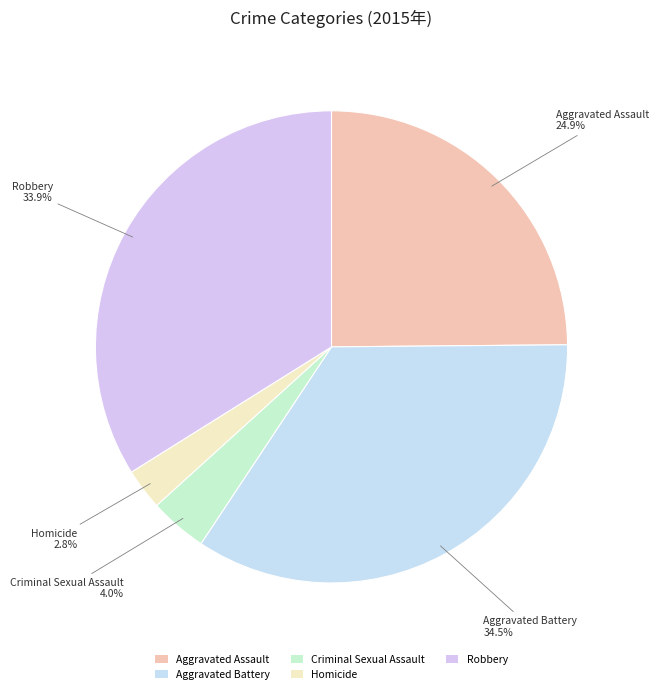

How many segments does this pie chart have?

5